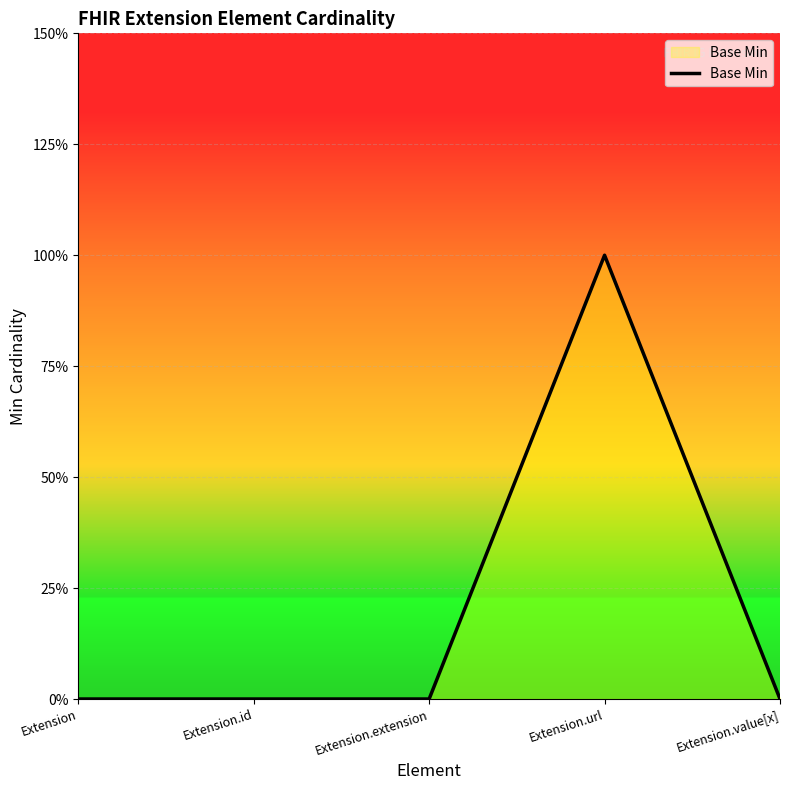

What is the label of the 2nd point from the right?

Extension.url